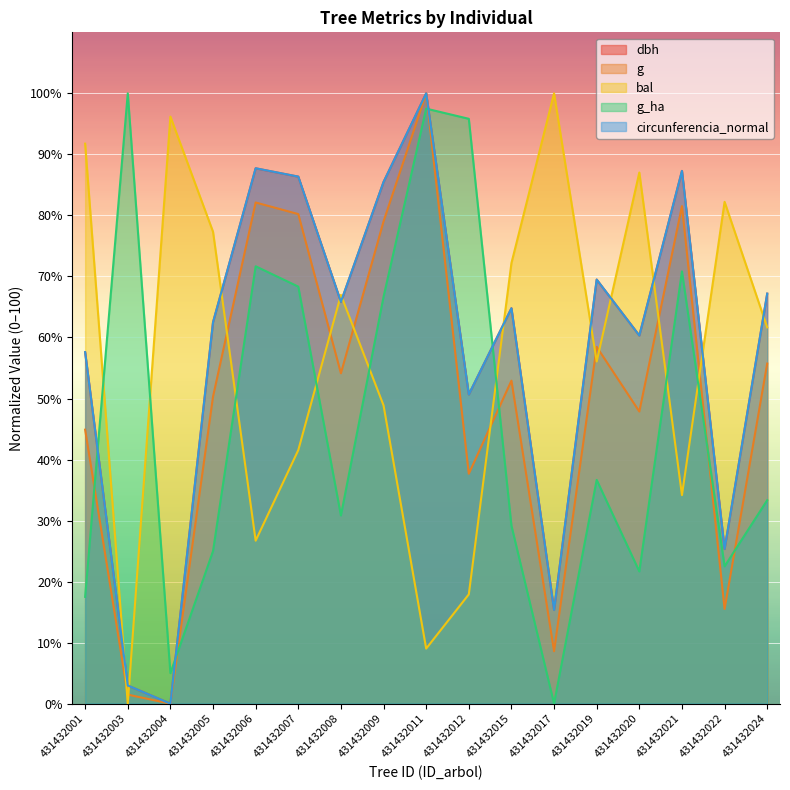

Where is g_ha nearest to the value 50?

431432019